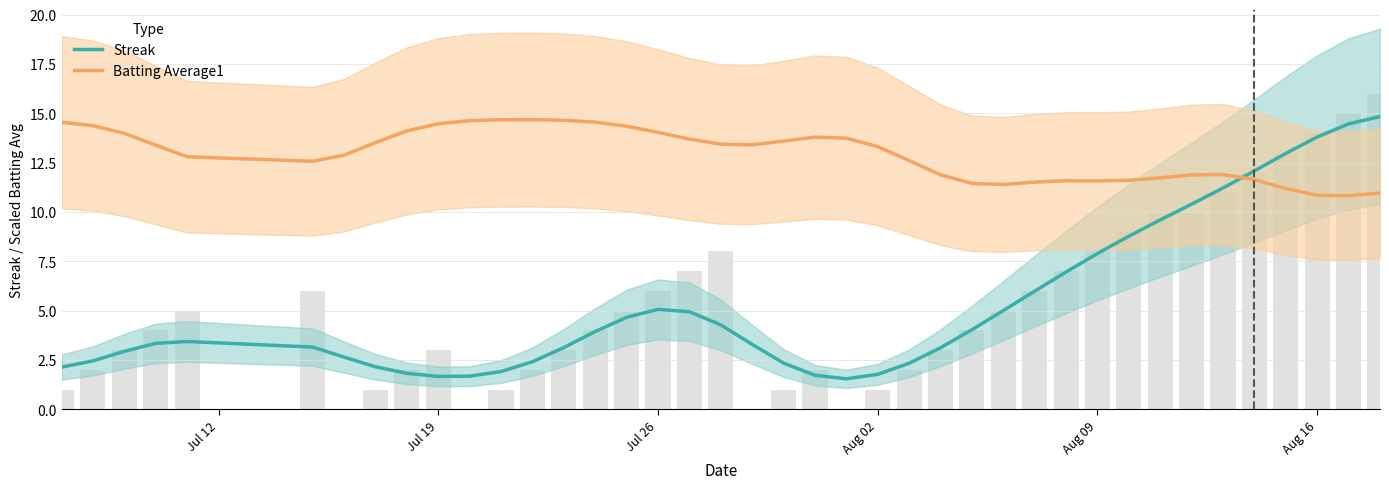

What are all the series names shown in the legend?

Streak, Batting Average1